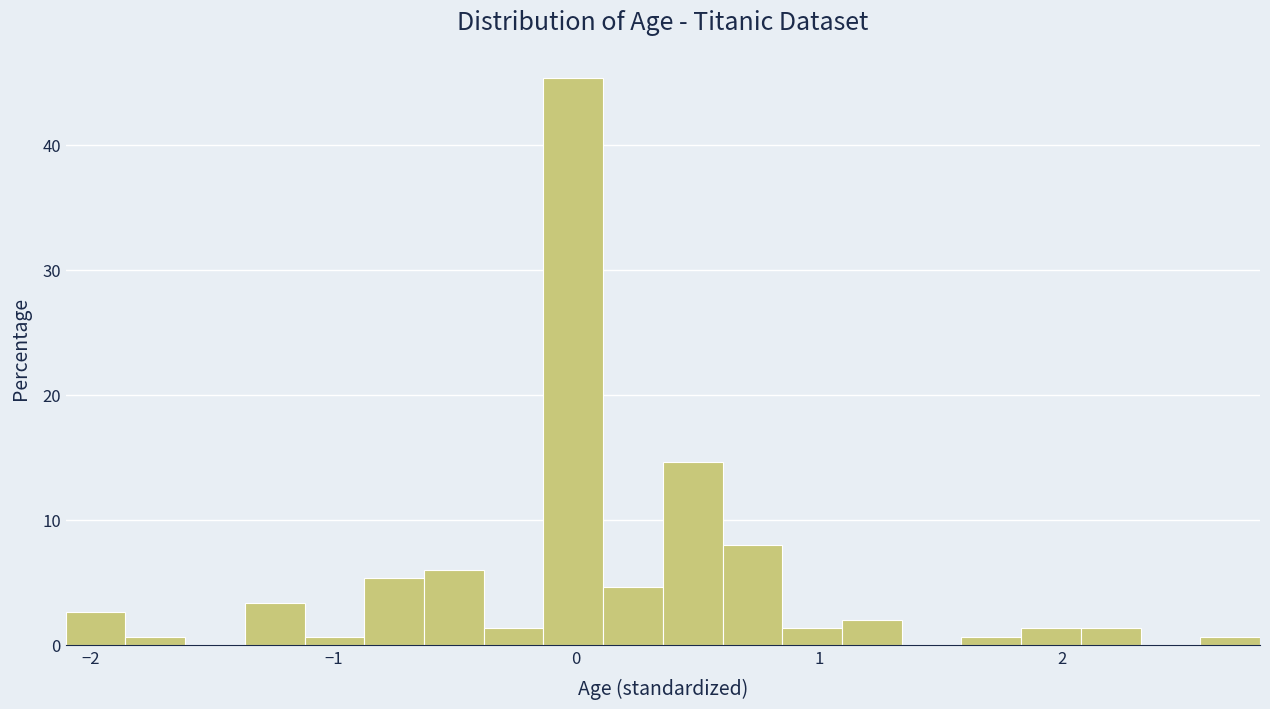

Read against the x-axis, roughly where is the centre of the tallest bar?

0.0